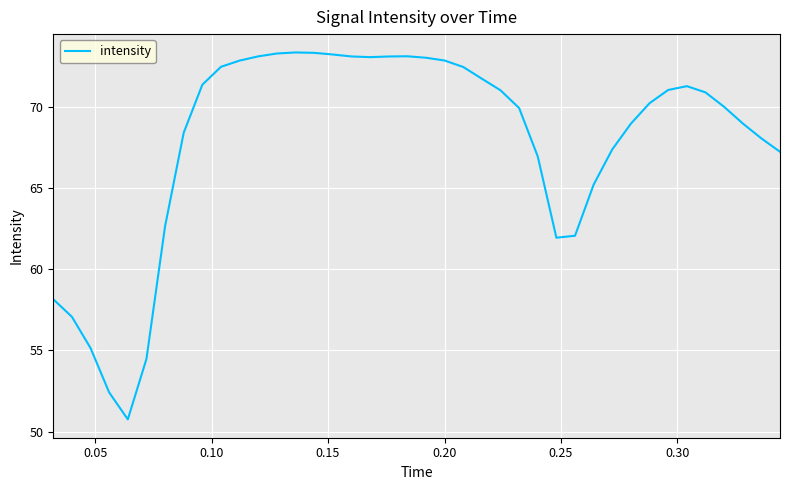

What is the difference between the maximum and minimum values?

22.6